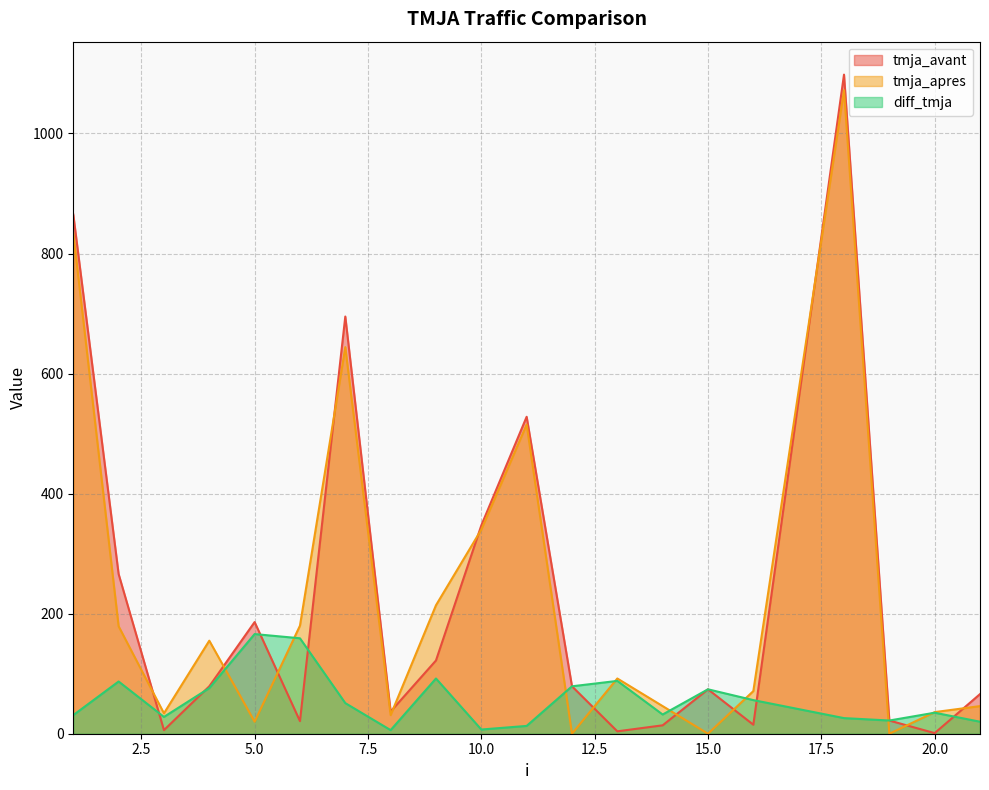

How many positive values does the tmja_apres series have?

17